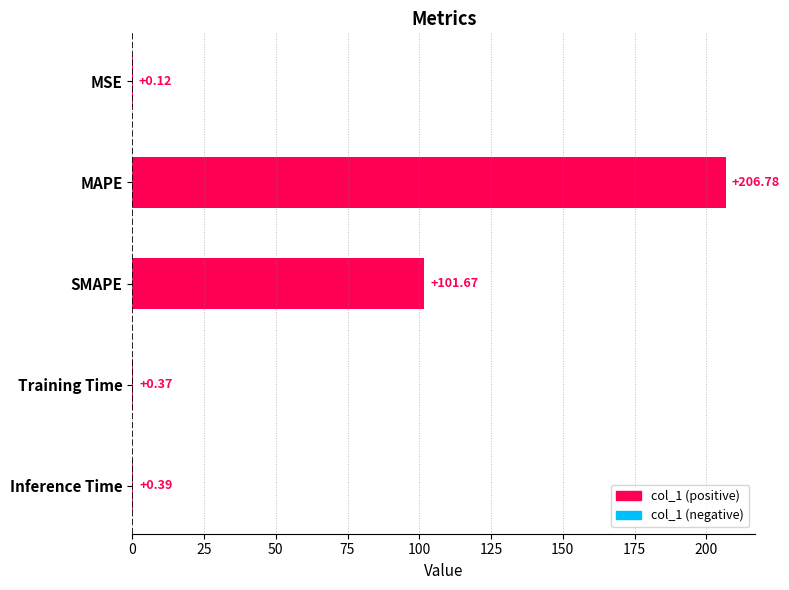

Between Training Time and MSE, which is larger?

Training Time